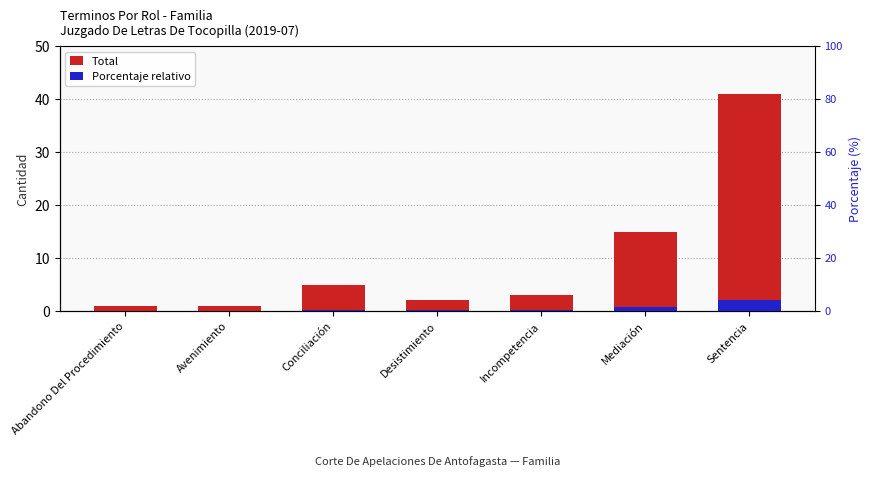

At which category is the sum across all series the highest?

Sentencia